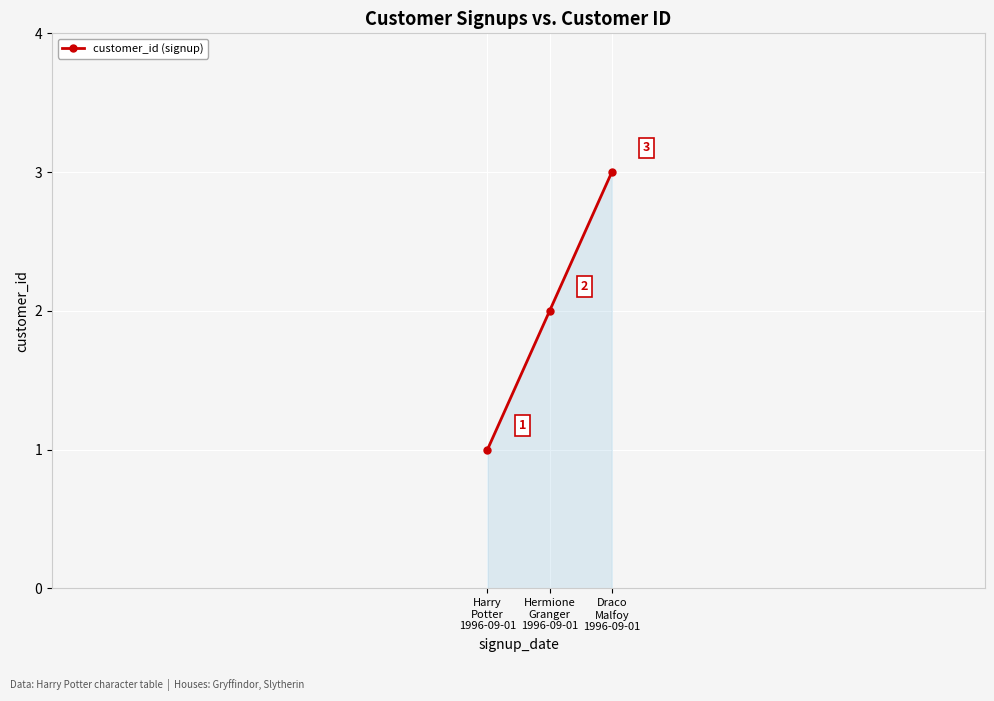

What is the sum of all values?

6